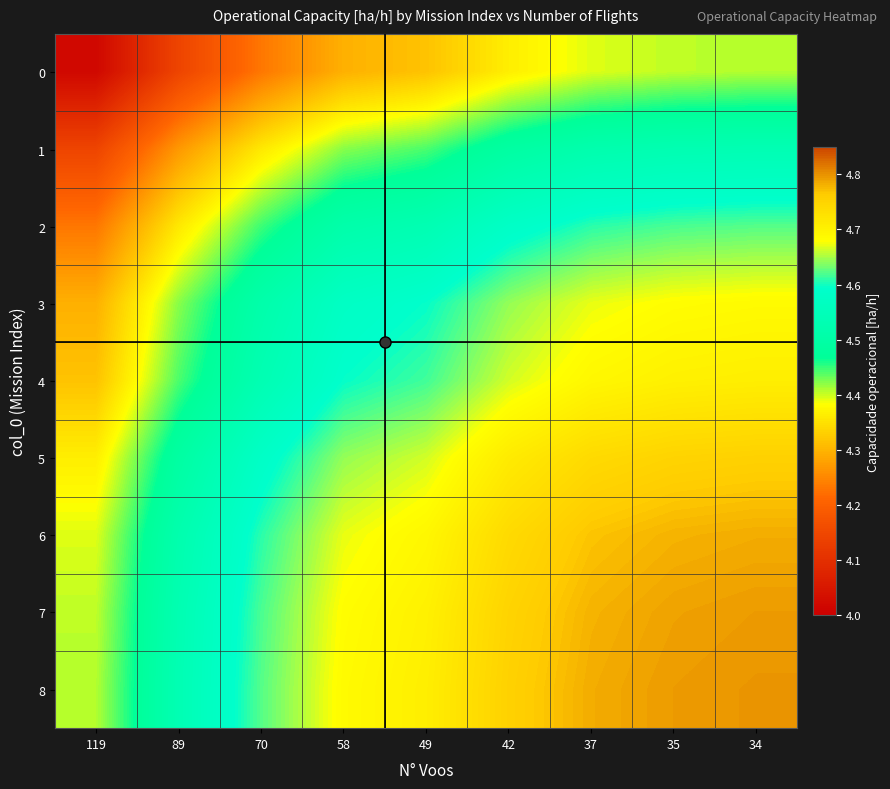

What is the difference between the highest and lowest values at 58?

0.4